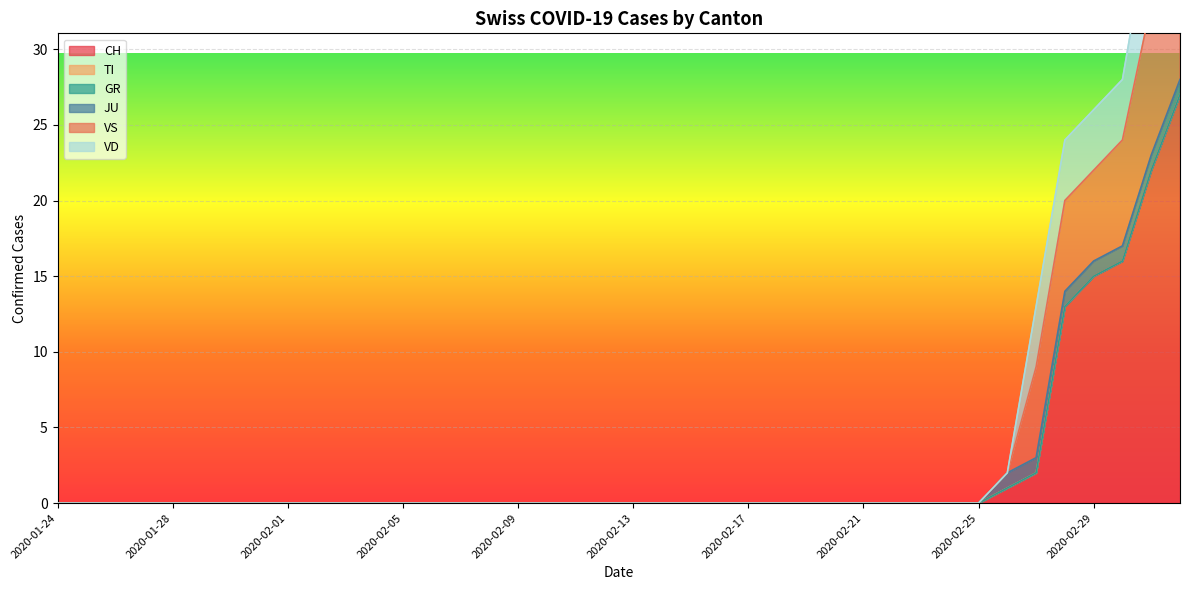

Which series has the largest total across all categories?

CH